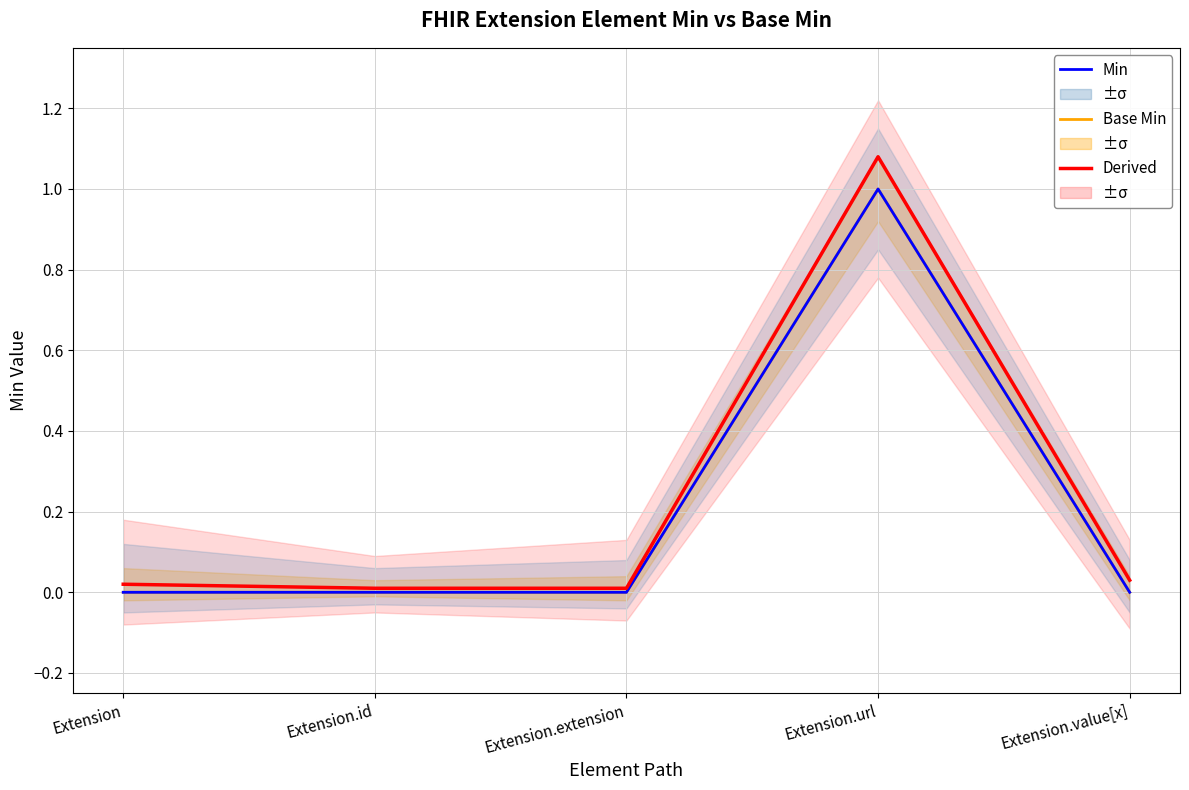

How many lines are shown in the chart?

3